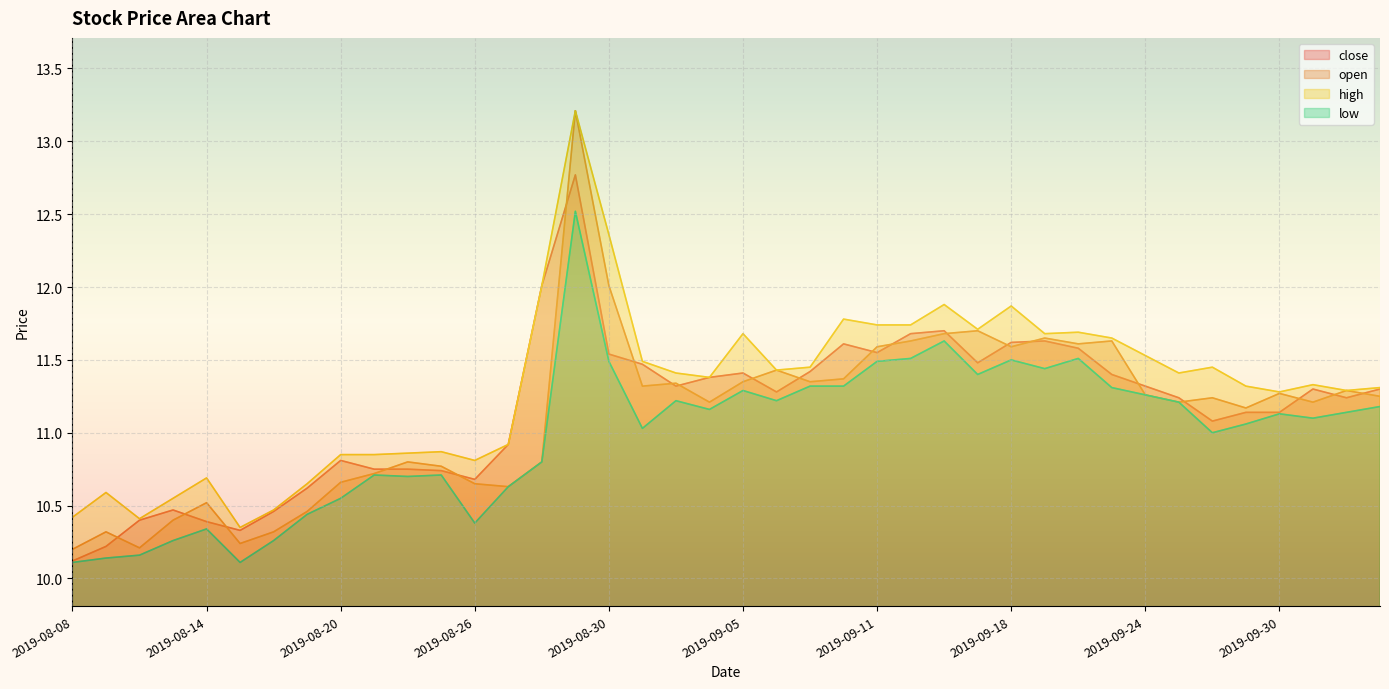

Which series has the widest spread of values?

open